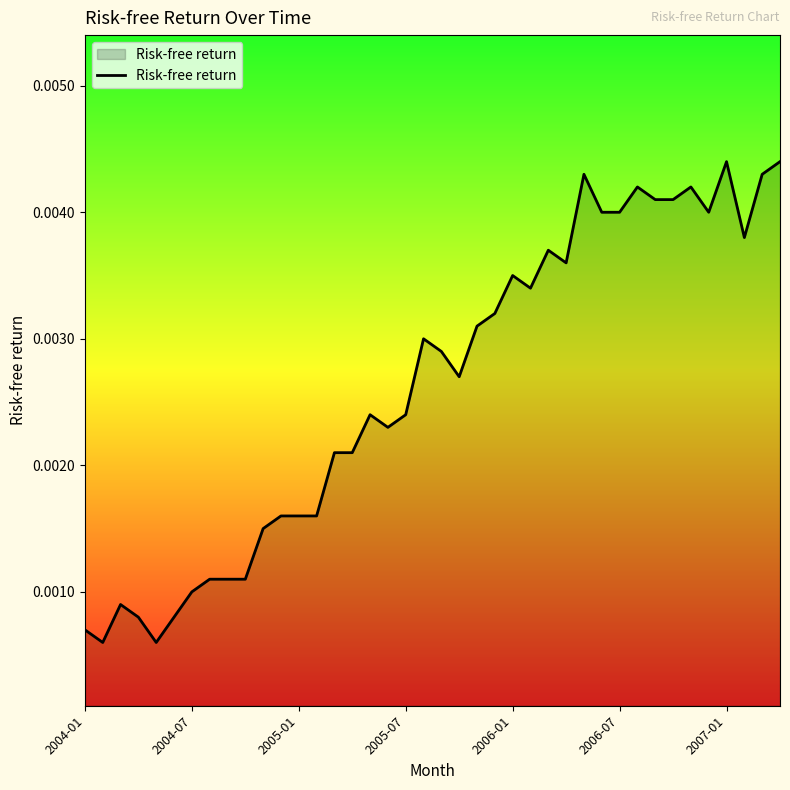

True or false: there are more than 0 points higher than both neighbors.

True